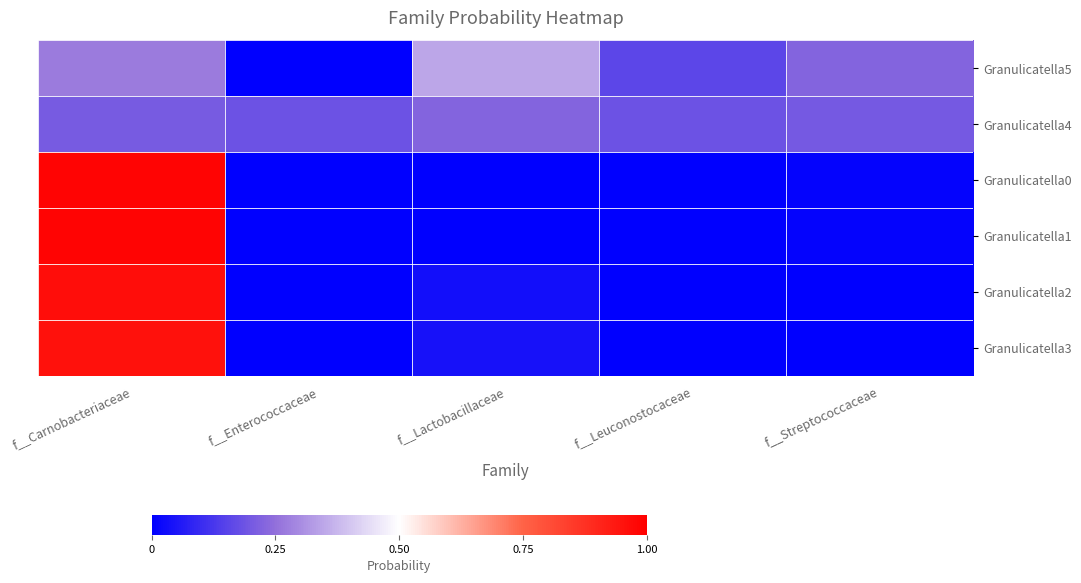

At how many categories does at least one series exceed 0?

5